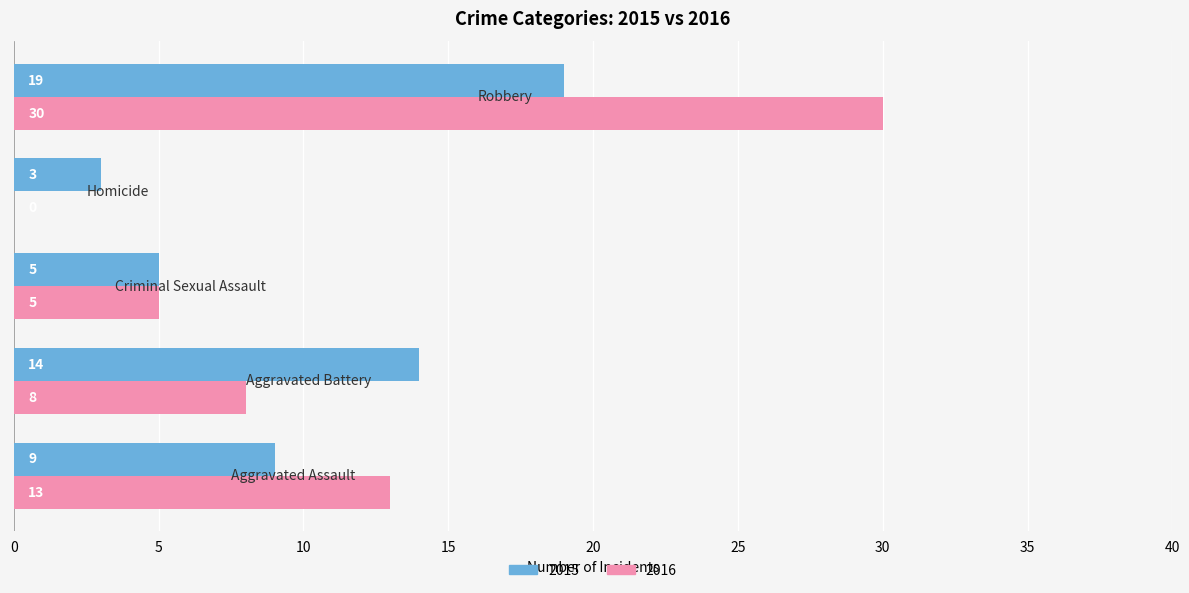

How many distinct data groups are displayed?

2